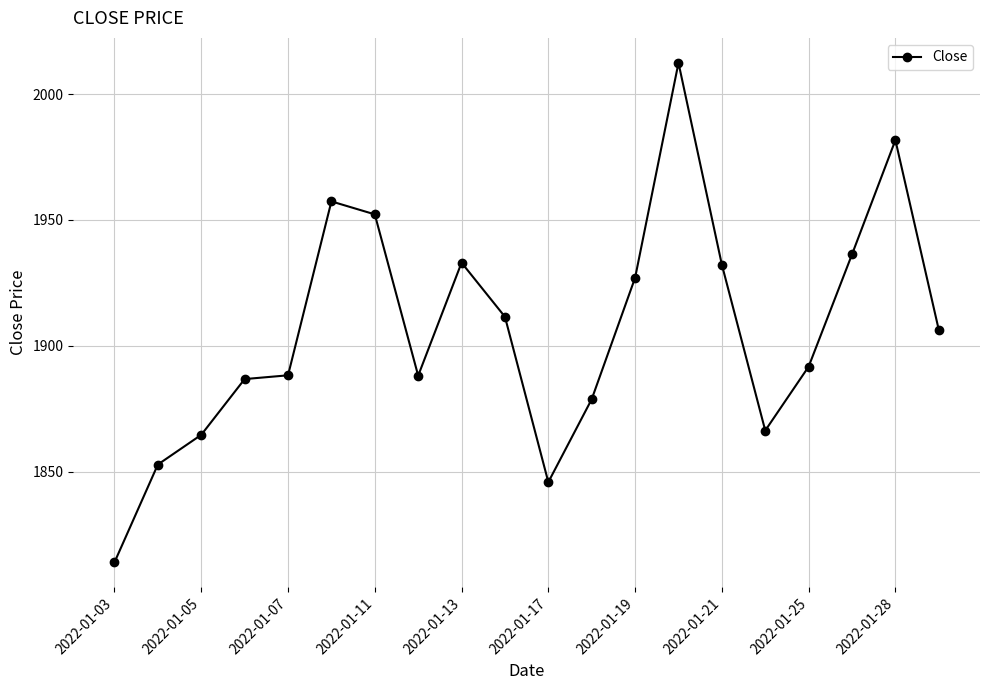

True or false: the data has more than 0 interior local peaks.

True